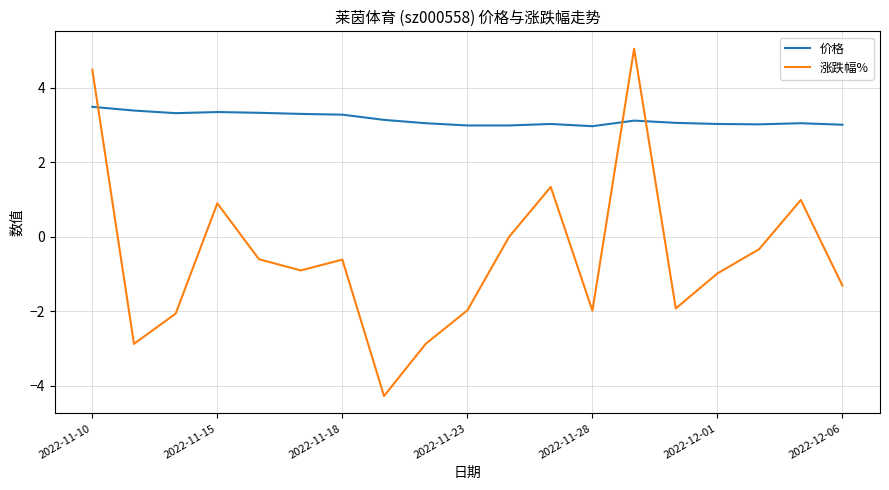

How many lines are shown in the chart?

2